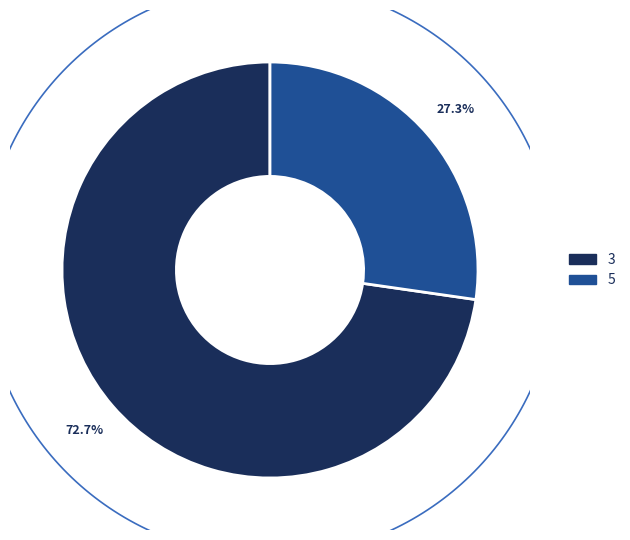

What is the change in value from 3 to 5?

-2